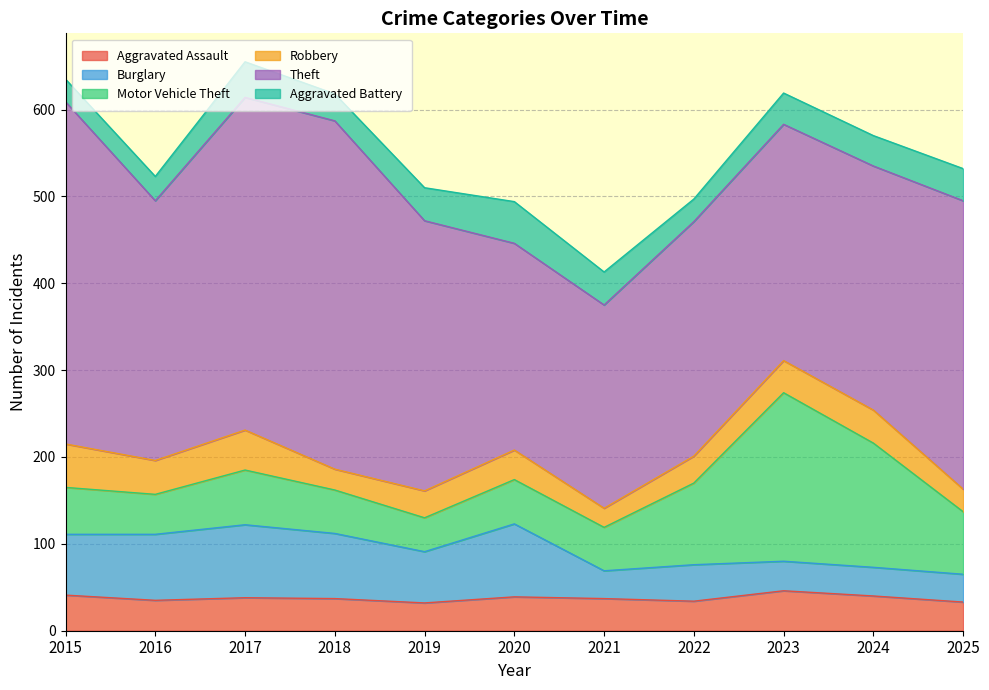

What are all the series names shown in the legend?

Aggravated Assault, Burglary, Motor Vehicle Theft, Robbery, Theft, Aggravated Battery